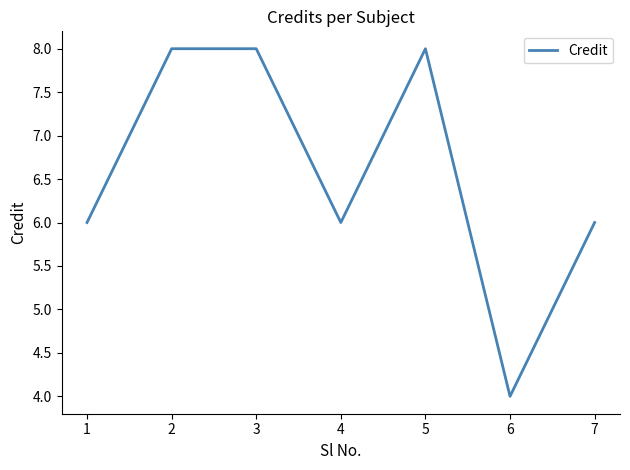

How many interior local valleys (lower than both neighbors) does the data have?

2